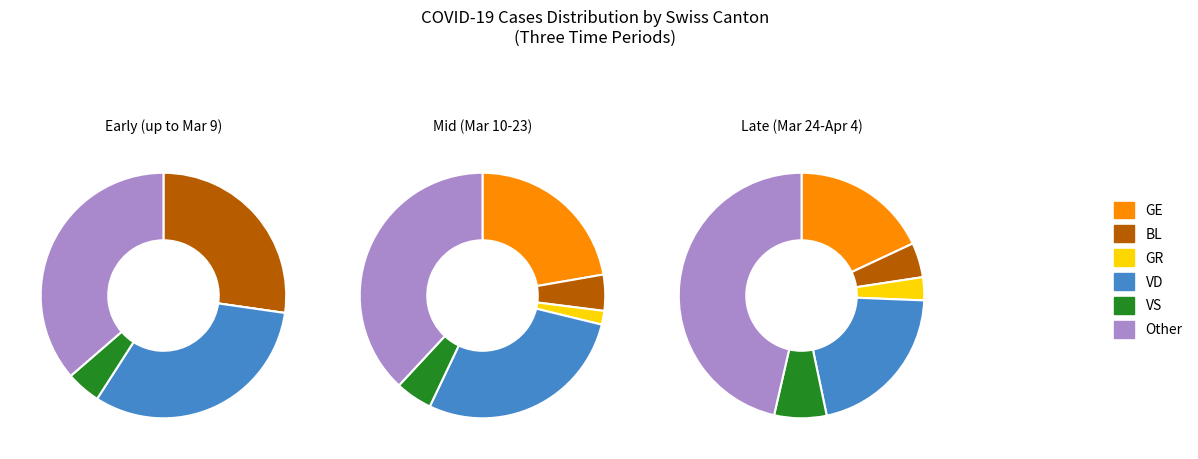

Does 37 represent more than half of the total?

No